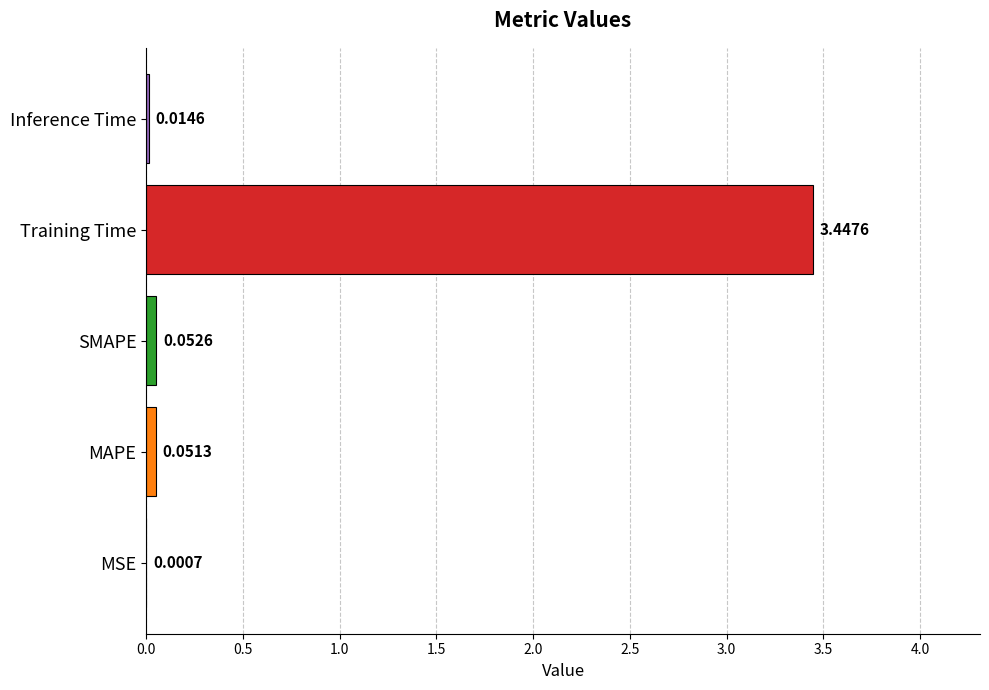

Which has a higher value, Inference Time or MSE?

Inference Time